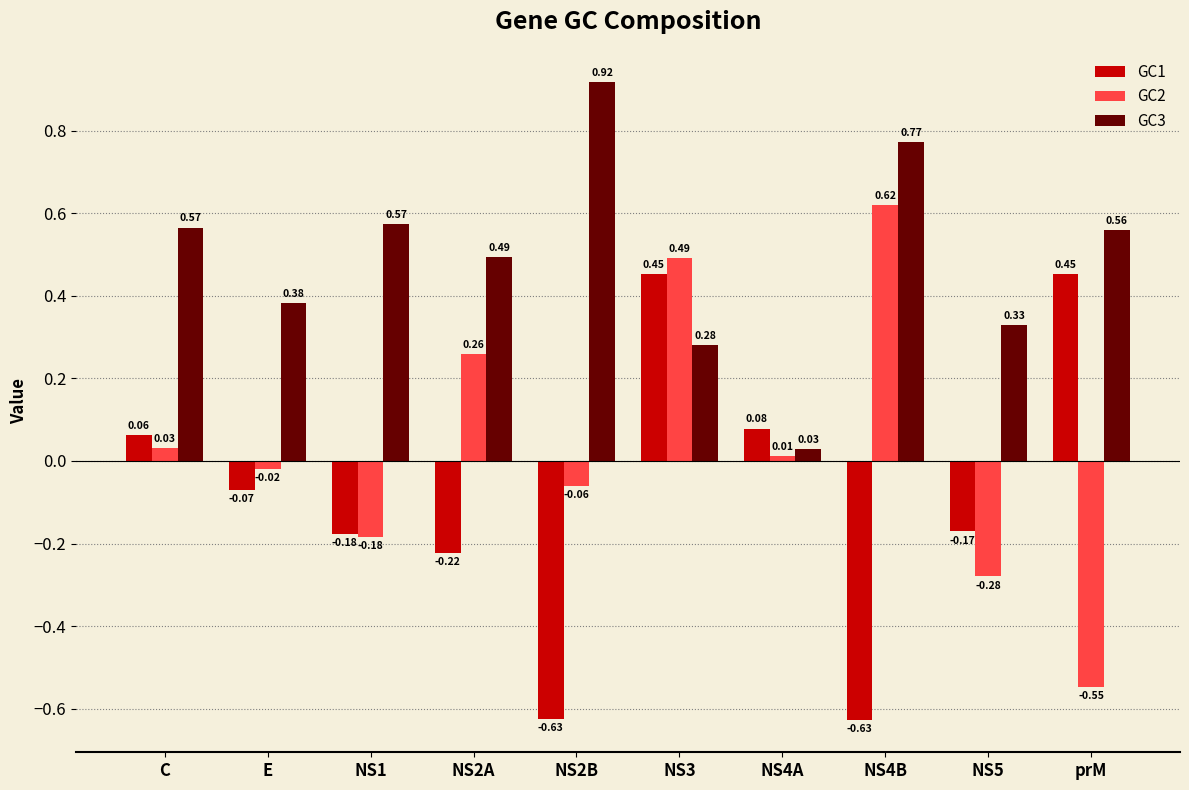

What is the spread (max minus min) of values at prM?

1.1